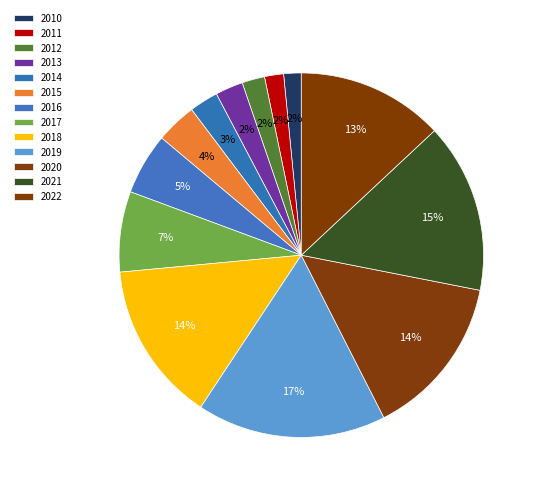

What is the smallest slice in the pie chart?

2010